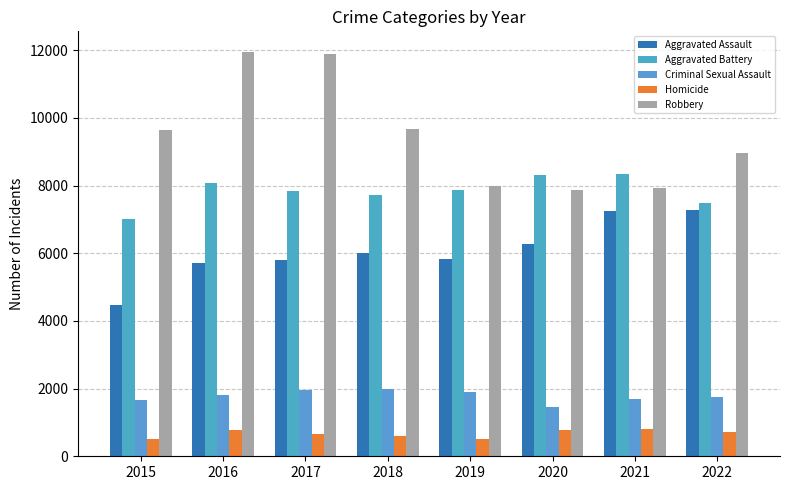

Count the number of data series in this chart.

5